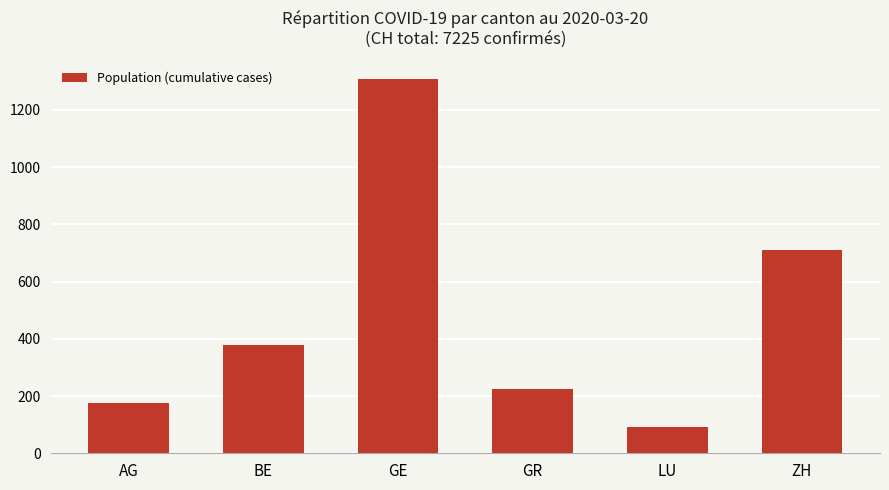

What is the ratio of the value at BE to the value at ZH?

0.5